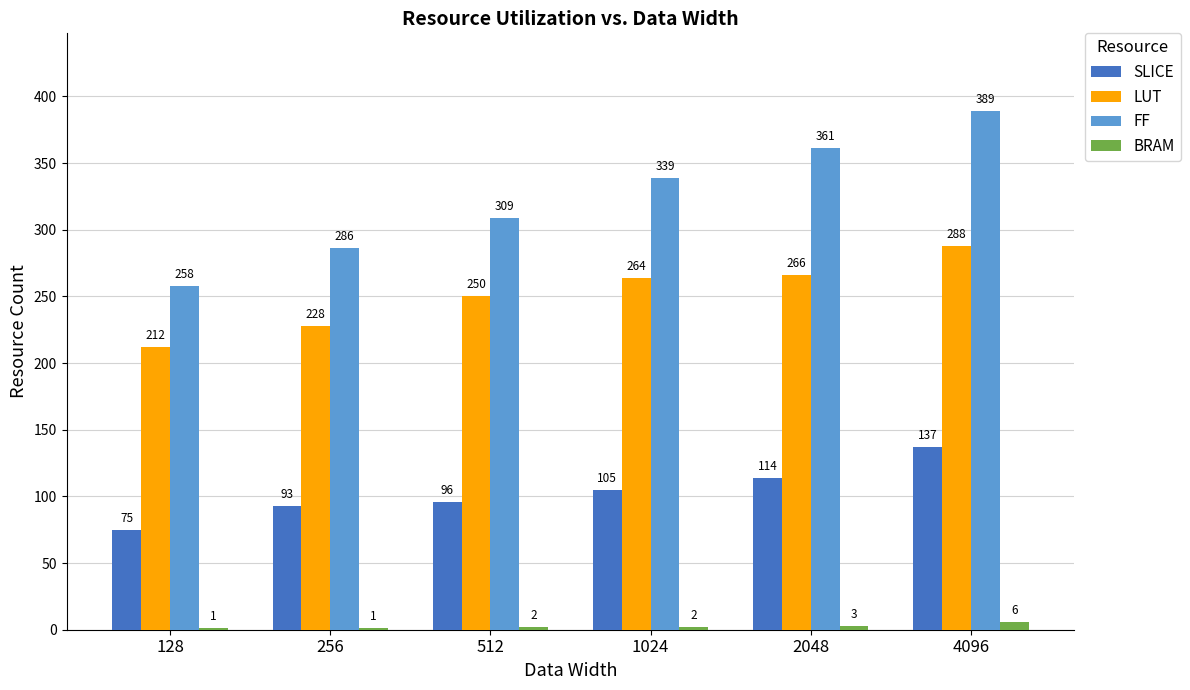

What are all the series names shown in the legend?

SLICE, LUT, FF, BRAM